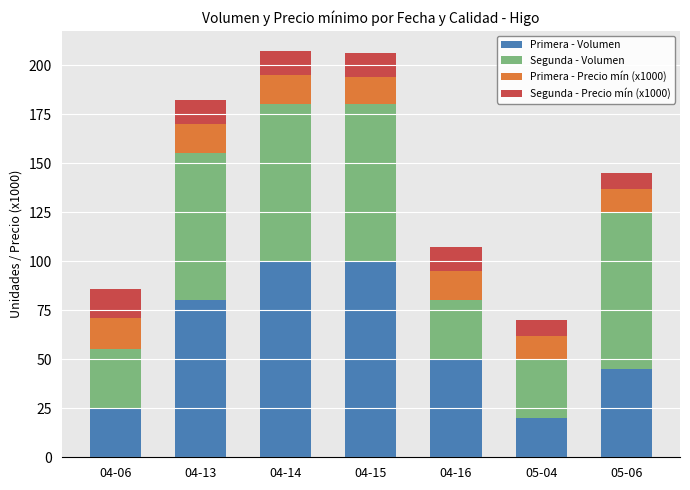

The value of Primera - Volumen at 04-14 is 100. True or false?

True